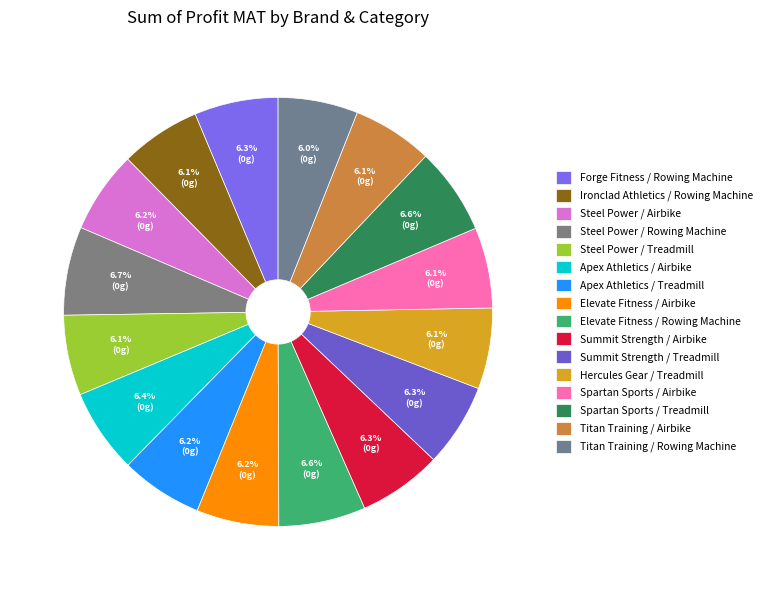

How many segments does this pie chart have?

16